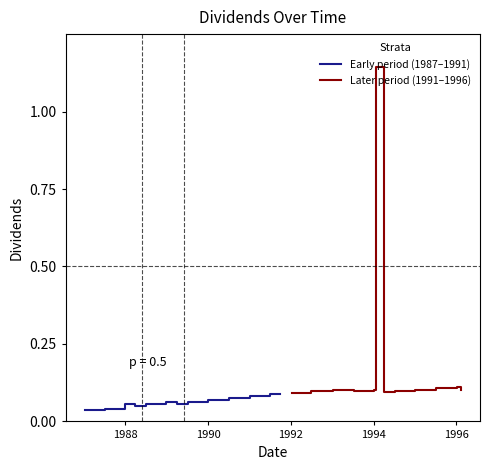

How many series are shown in this chart?

2